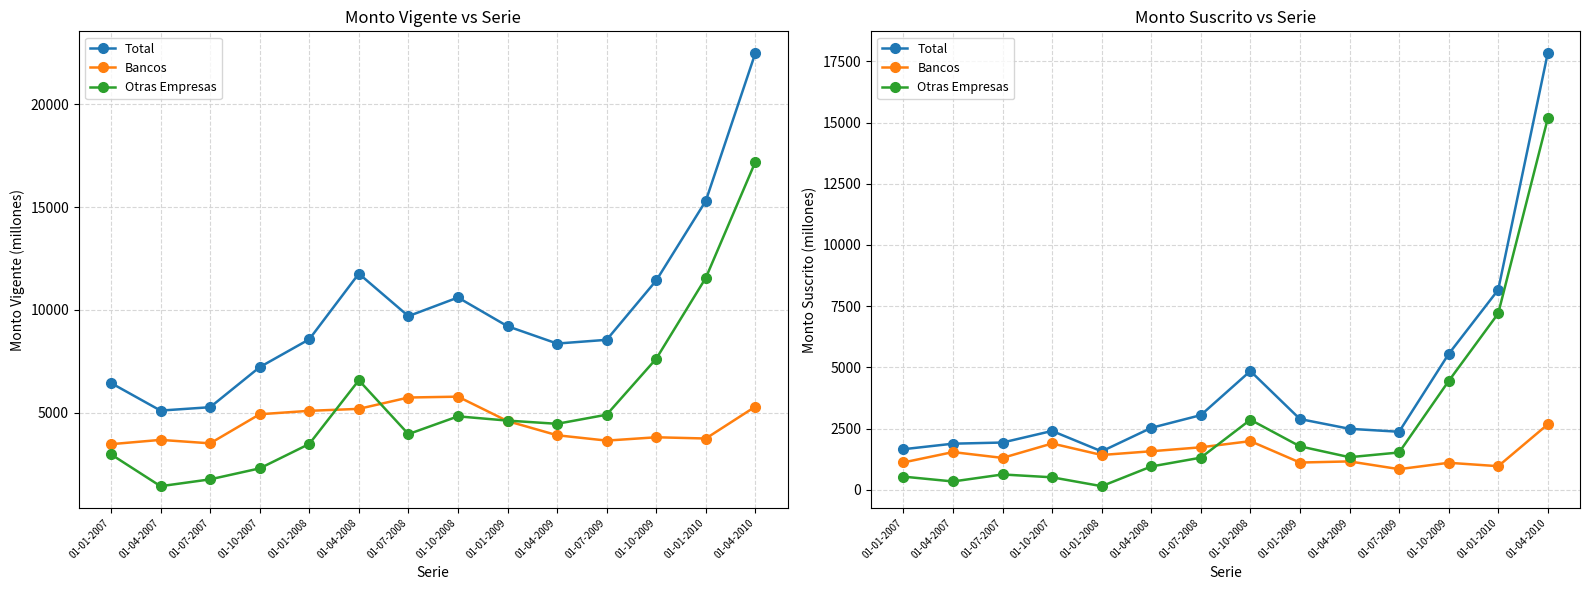

True or false: Bancos and Otras Empresas intersect in this chart.

True